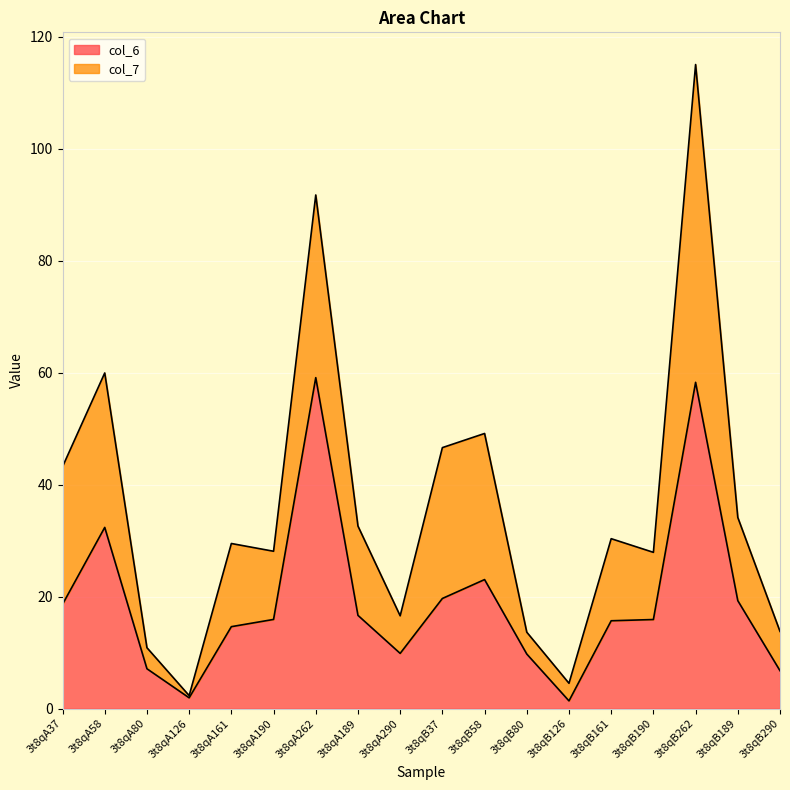

At which label does the data first exceed 15?

3t8qA37